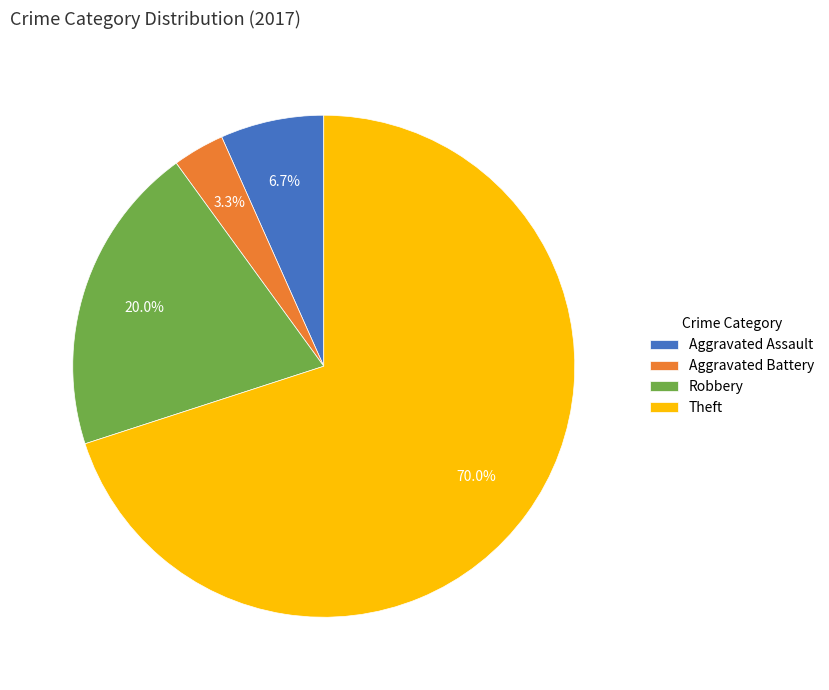

To the nearest percent, what portion does Robbery represent?

20%